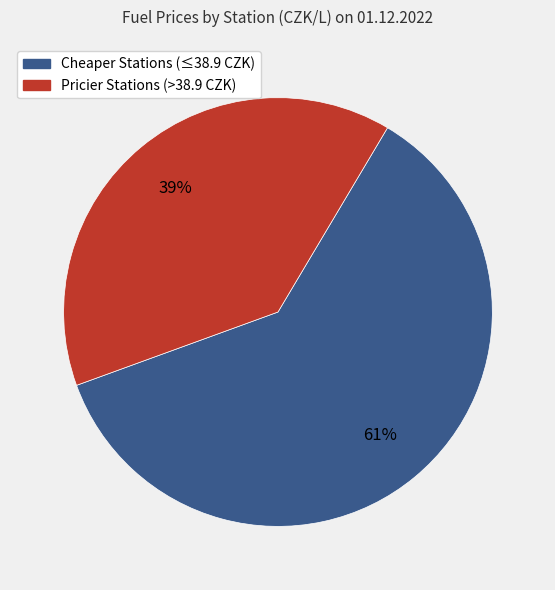

To the nearest percent, what is the average slice percentage?

50%